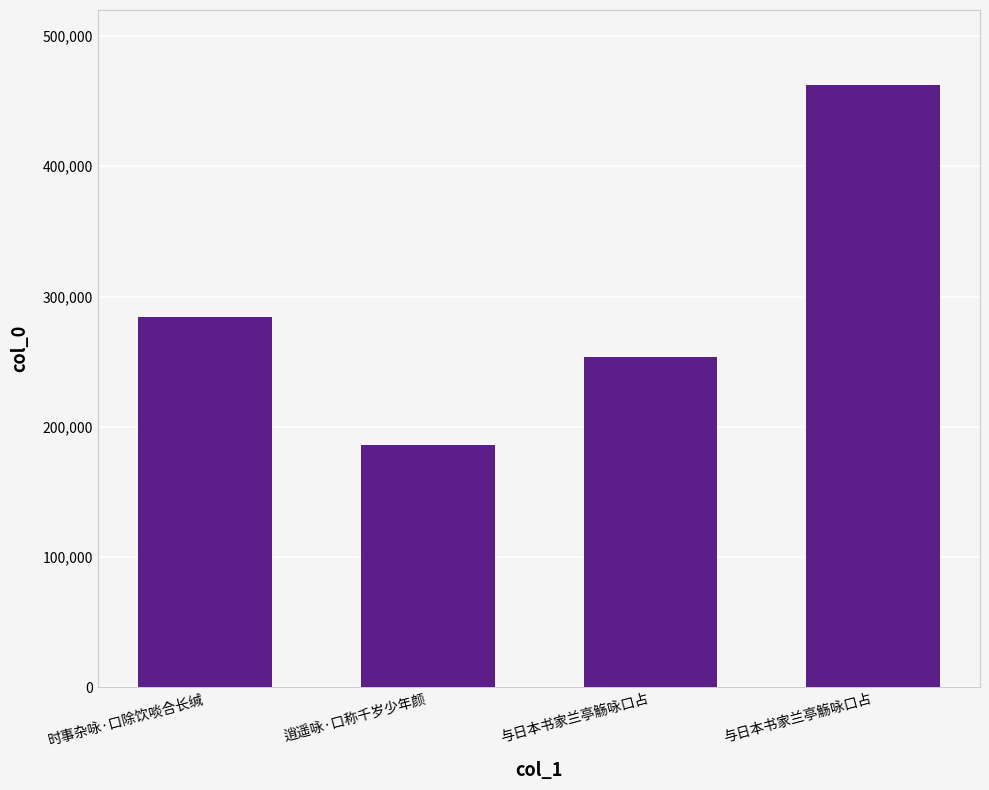

Which category has the highest value across all series?

与日本书家兰亭觞咏口占